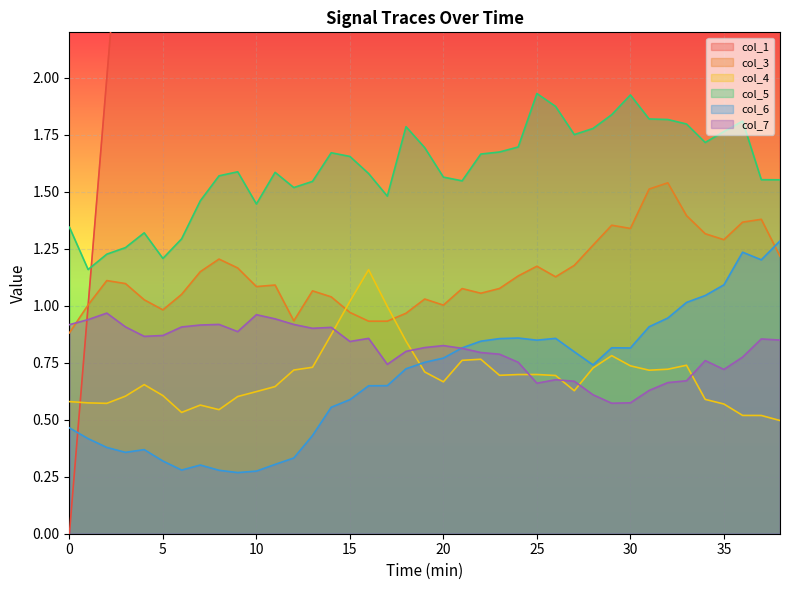

How many categories are shown in the chart?

39